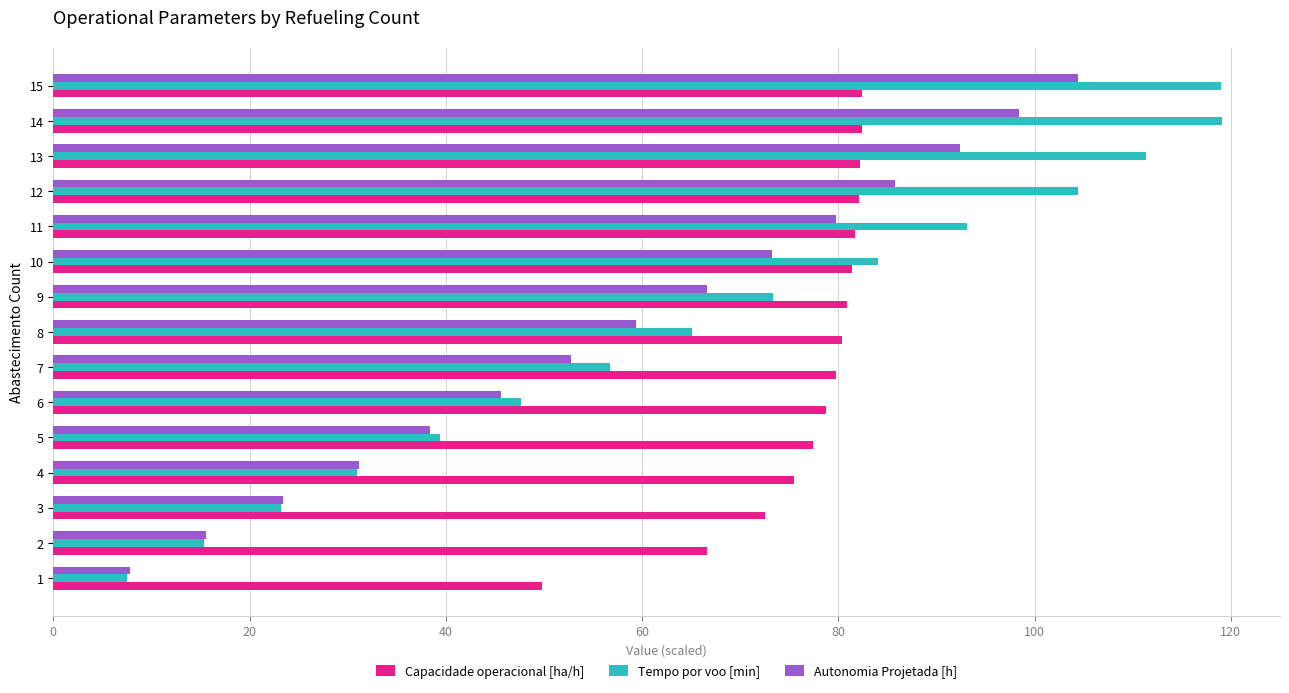

Rank the series by their maximum value, from highest to lowest.

Tempo por voo [min], Autonomia Projetada [h], Capacidade operacional [ha/h]